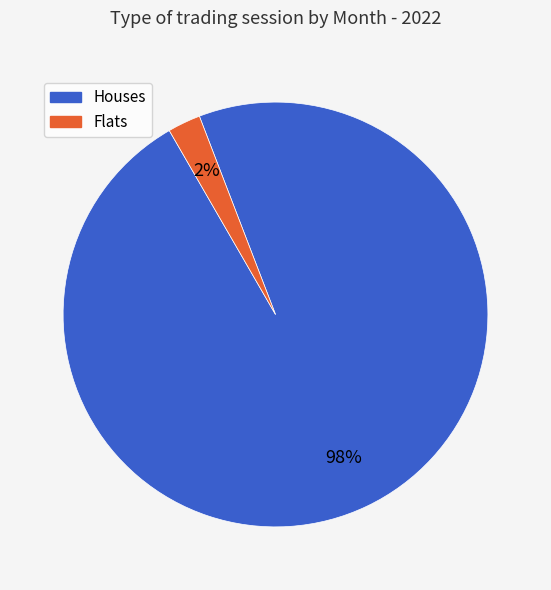

Does any single category account for the majority?

Yes